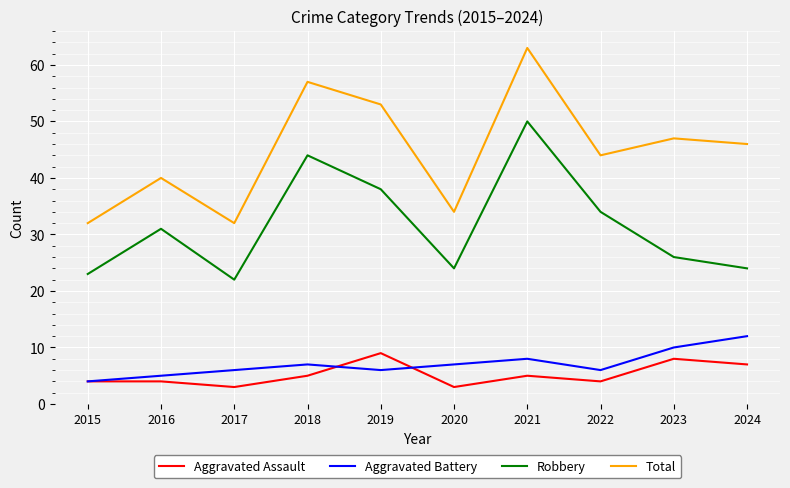

Which series has the largest total across all categories?

Total